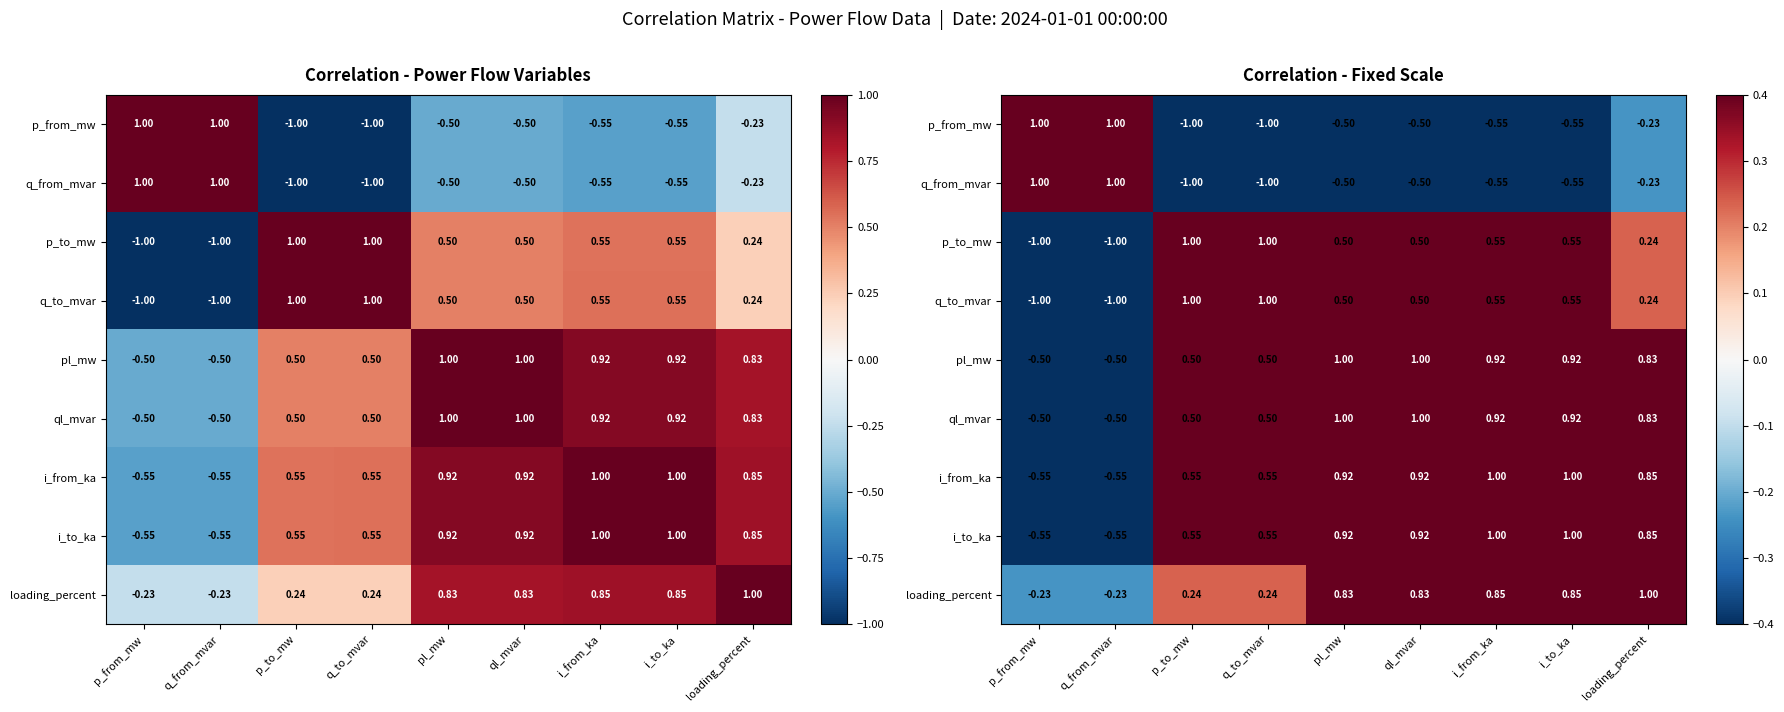

What is the average value of the q_from_mvar series?

-0.3